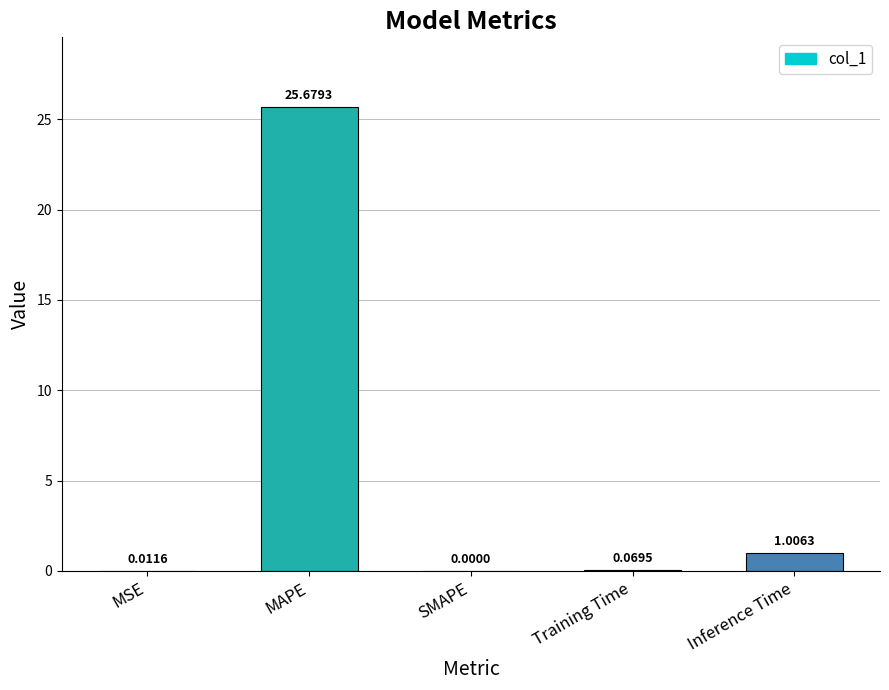

Where is the data nearest to the value 12?

Inference Time